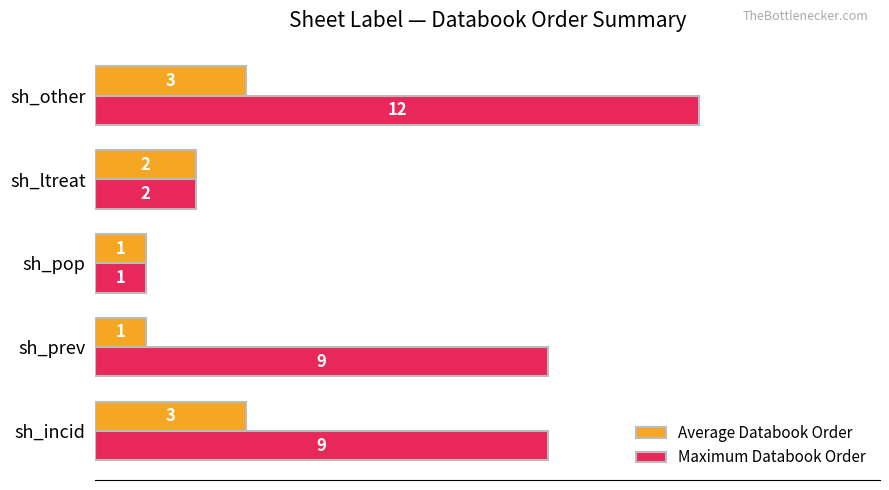

What is the difference between the maximum and second lowest values in the Maximum Databook Order series?

10